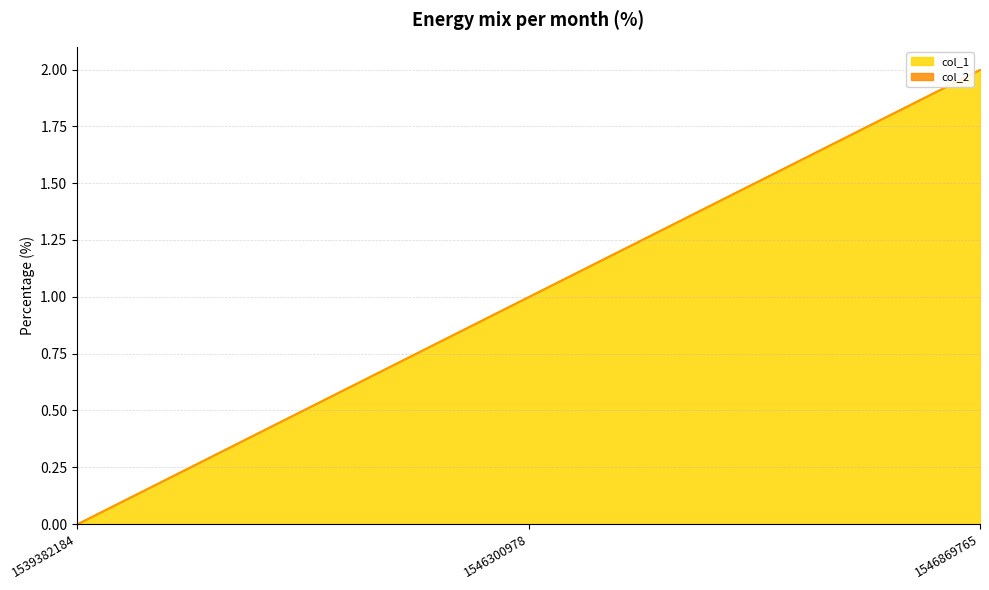

How many values exceed 1?

1